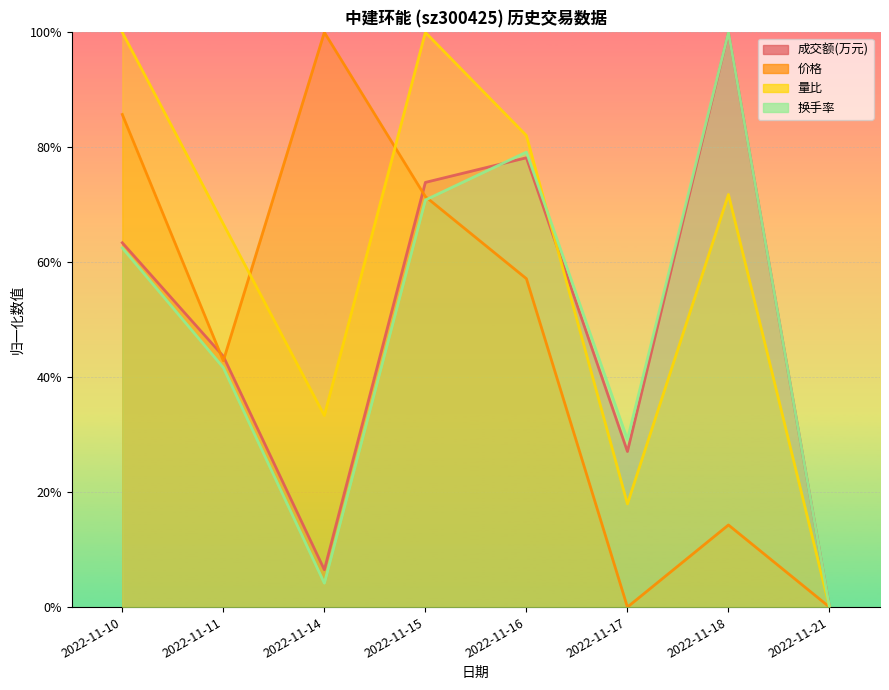

What is the maximum value shown in the chart?

1.0